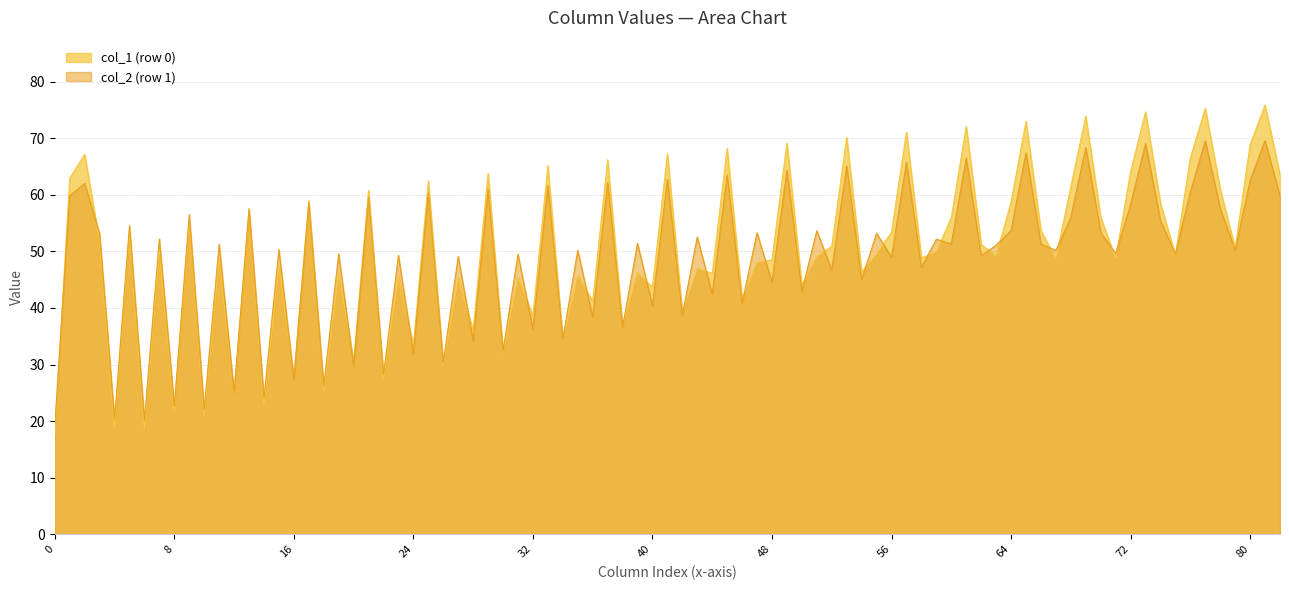

What is the maximum value for col_1 (row 0)?

75.9